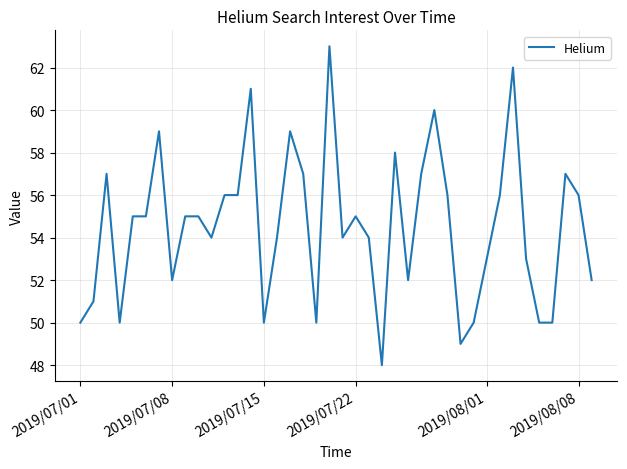

What is the smallest value displayed?

48